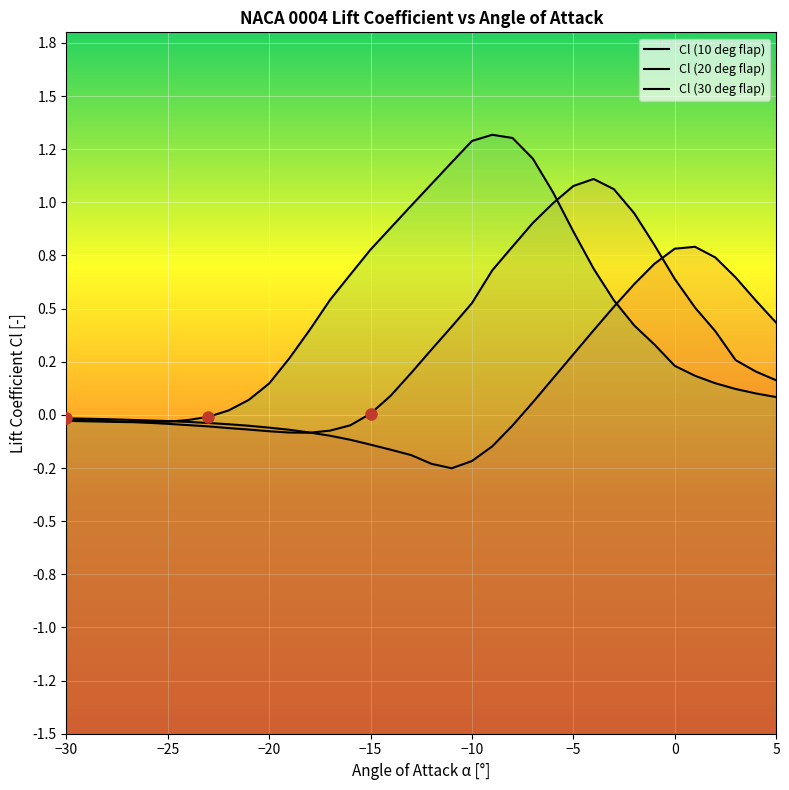

At which category is the sum across all series the highest?

-5